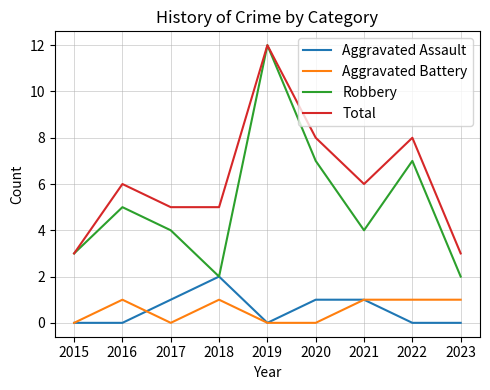

What is the difference between the Total values at 2020 and 2017?

3